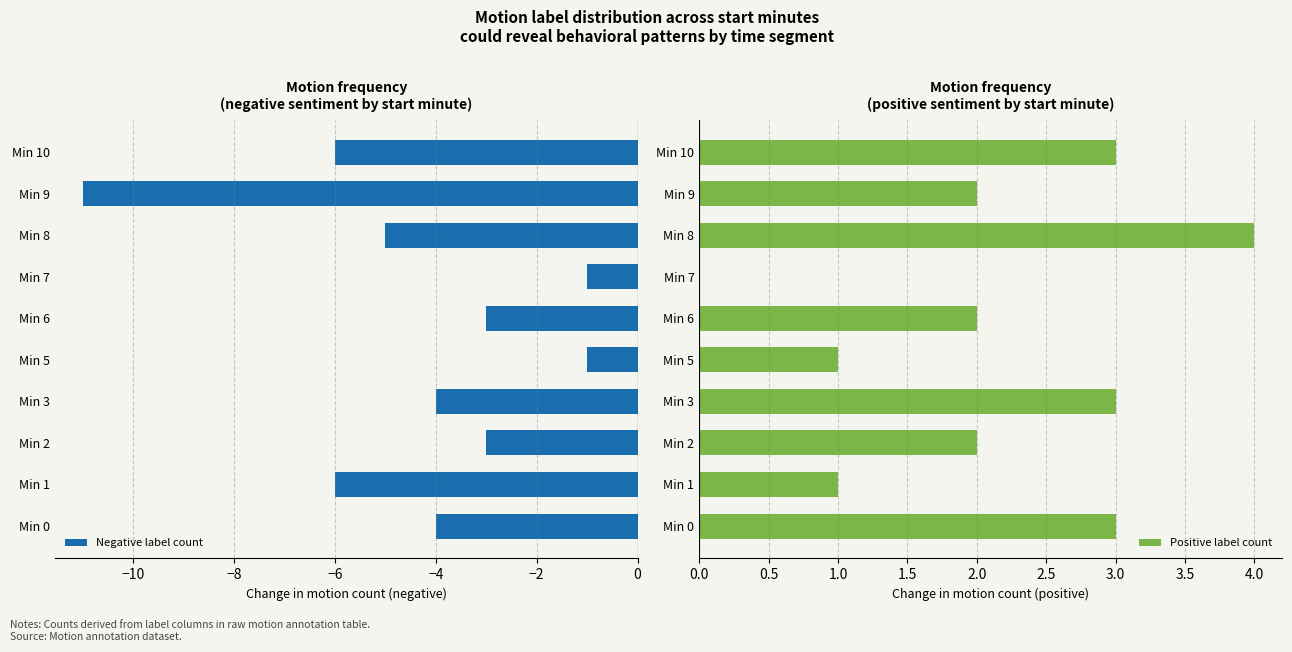

At how many categories does at least one series exceed -4?

10